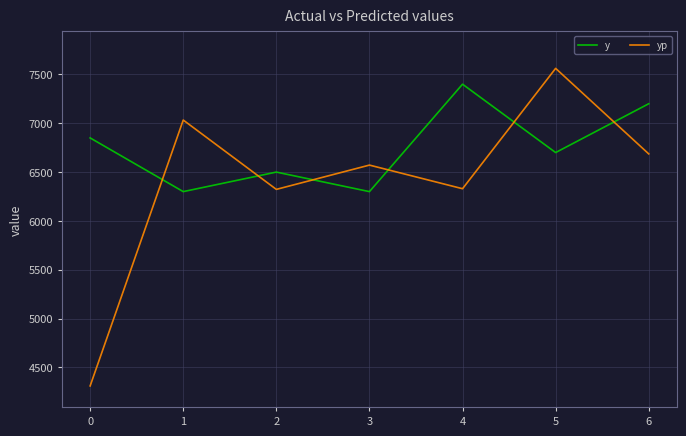

What is the average value of the y series?

6750.0